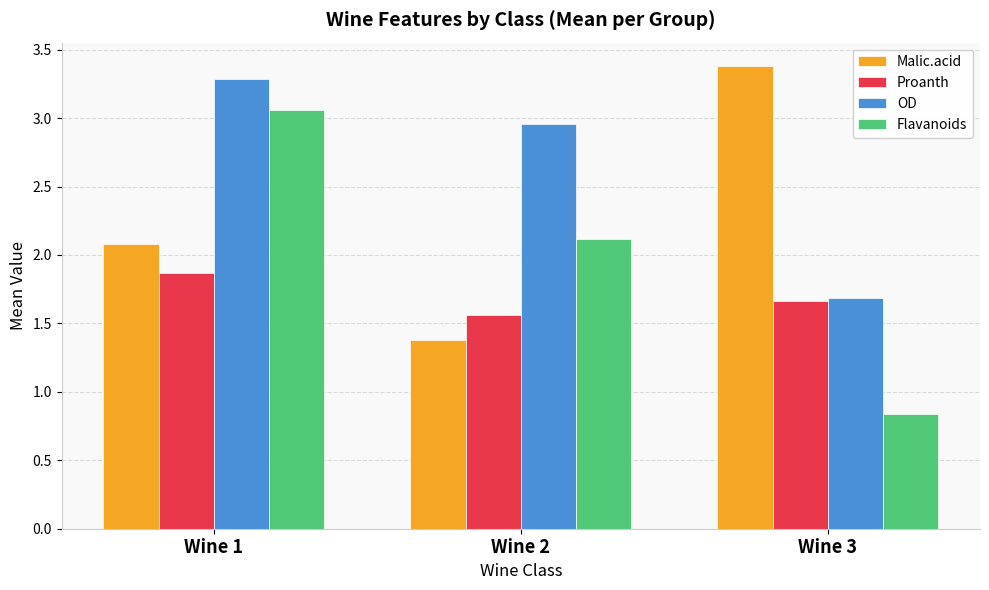

What is the value of the Malic.acid bar at the 1st from the left?

2.1